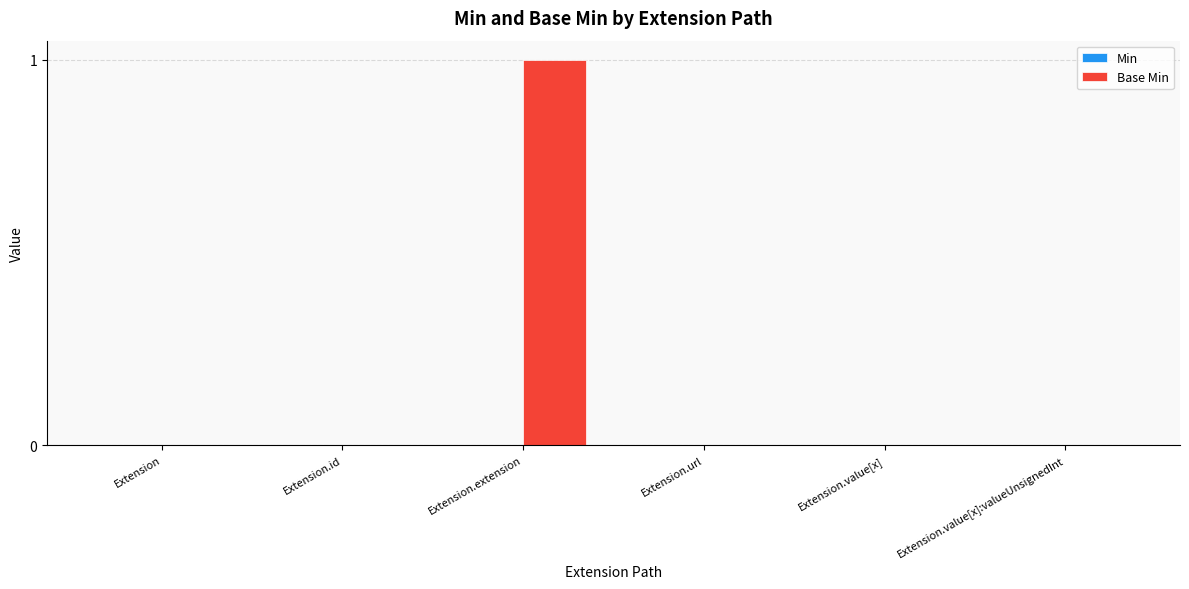

At which category does the chart reach its peak across all series?

Extension.extension